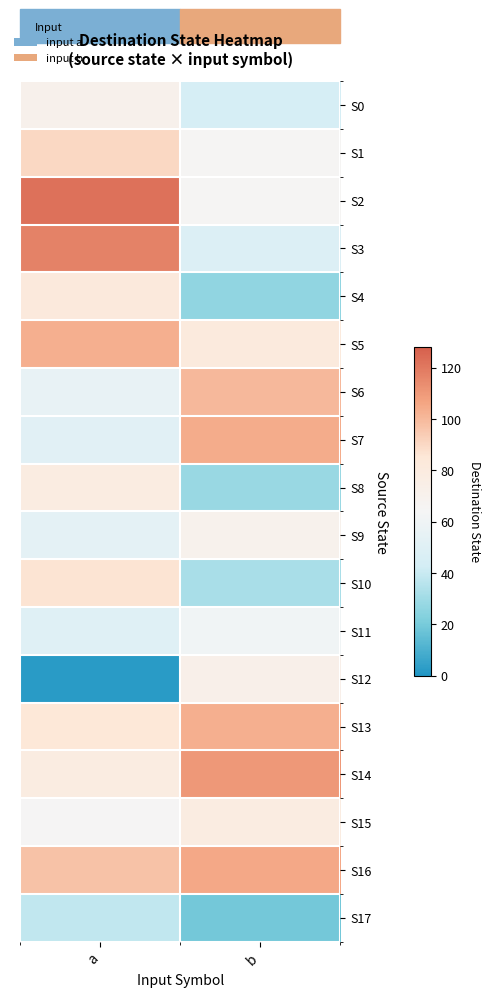

What is the smallest value displayed?

2